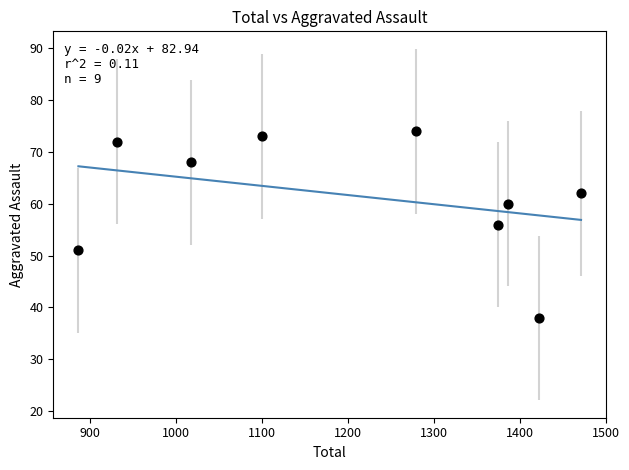

What is the range of X values (max minus min)?

584